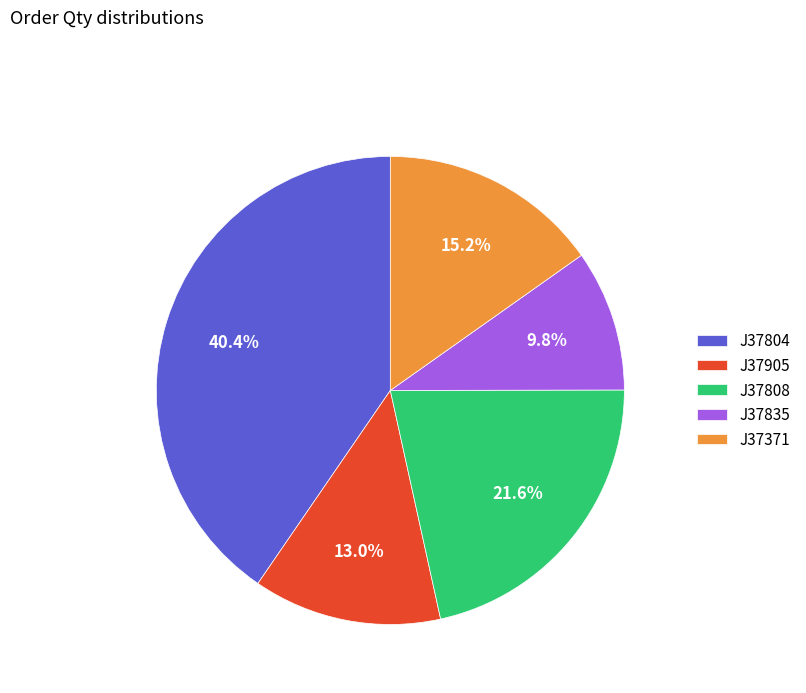

Is there a majority slice in this chart?

No